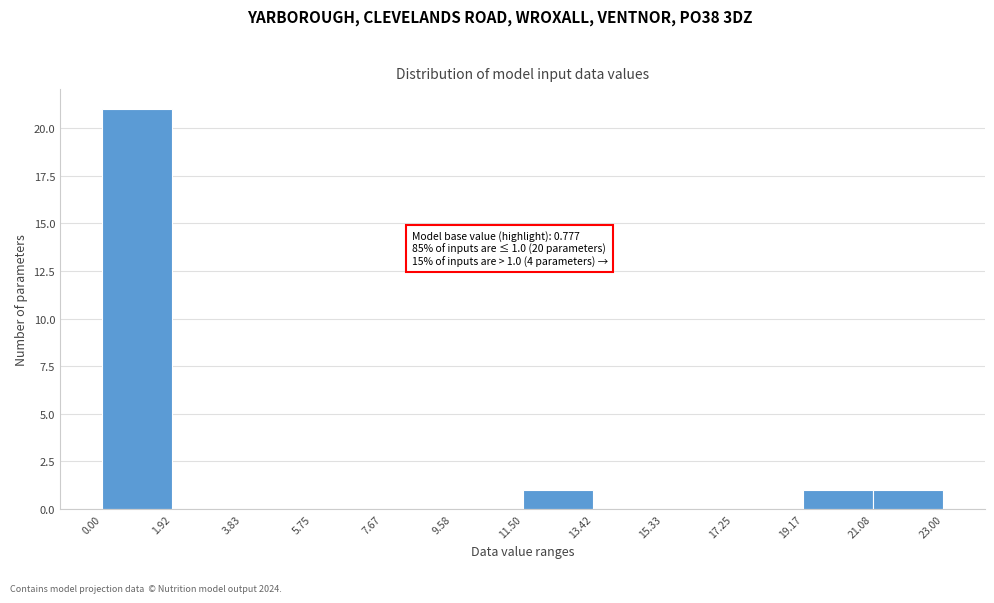

Over which range of the x-axis is the bar tallest?

0.00 to 1.92